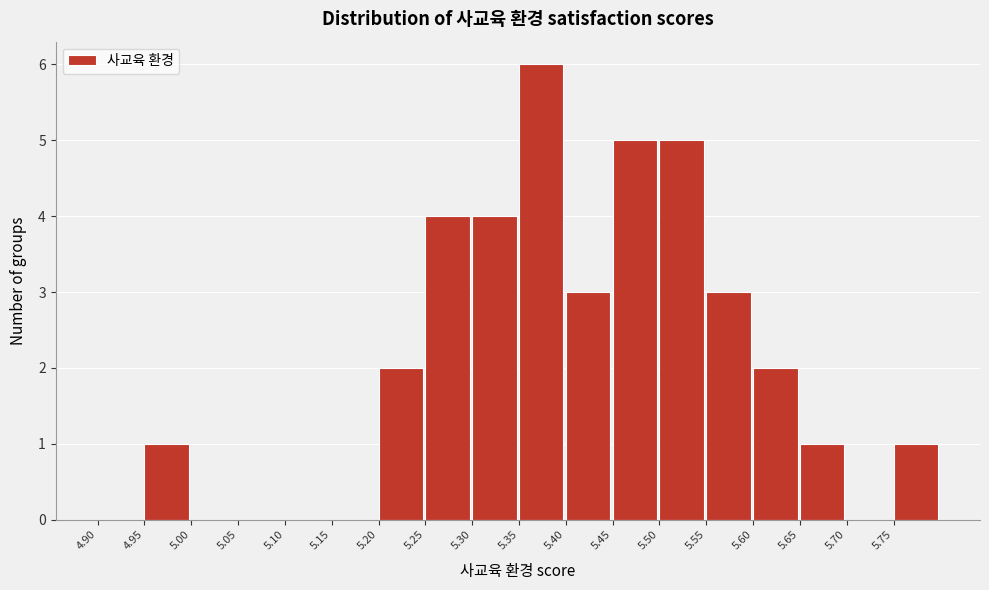

Reading left to right, list every bar in this chart as the range it spans on the x-axis followed by its height. The values are not printed on the chart, so give them approximately, as read against the axis.

4.90 to 4.95: 0
4.95 to 5.00: 1
5.00 to 5.05: 0
5.05 to 5.10: 0
5.10 to 5.15: 0
5.15 to 5.20: 0
5.20 to 5.25: 2
5.25 to 5.30: 4
5.30 to 5.35: 4
5.35 to 5.40: 6
5.40 to 5.45: 3
5.45 to 5.50: 5
5.50 to 5.55: 5
5.55 to 5.60: 3
5.60 to 5.65: 2
5.65 to 5.70: 1
5.70 to 5.75: 0
5.75 to 5.80: 1